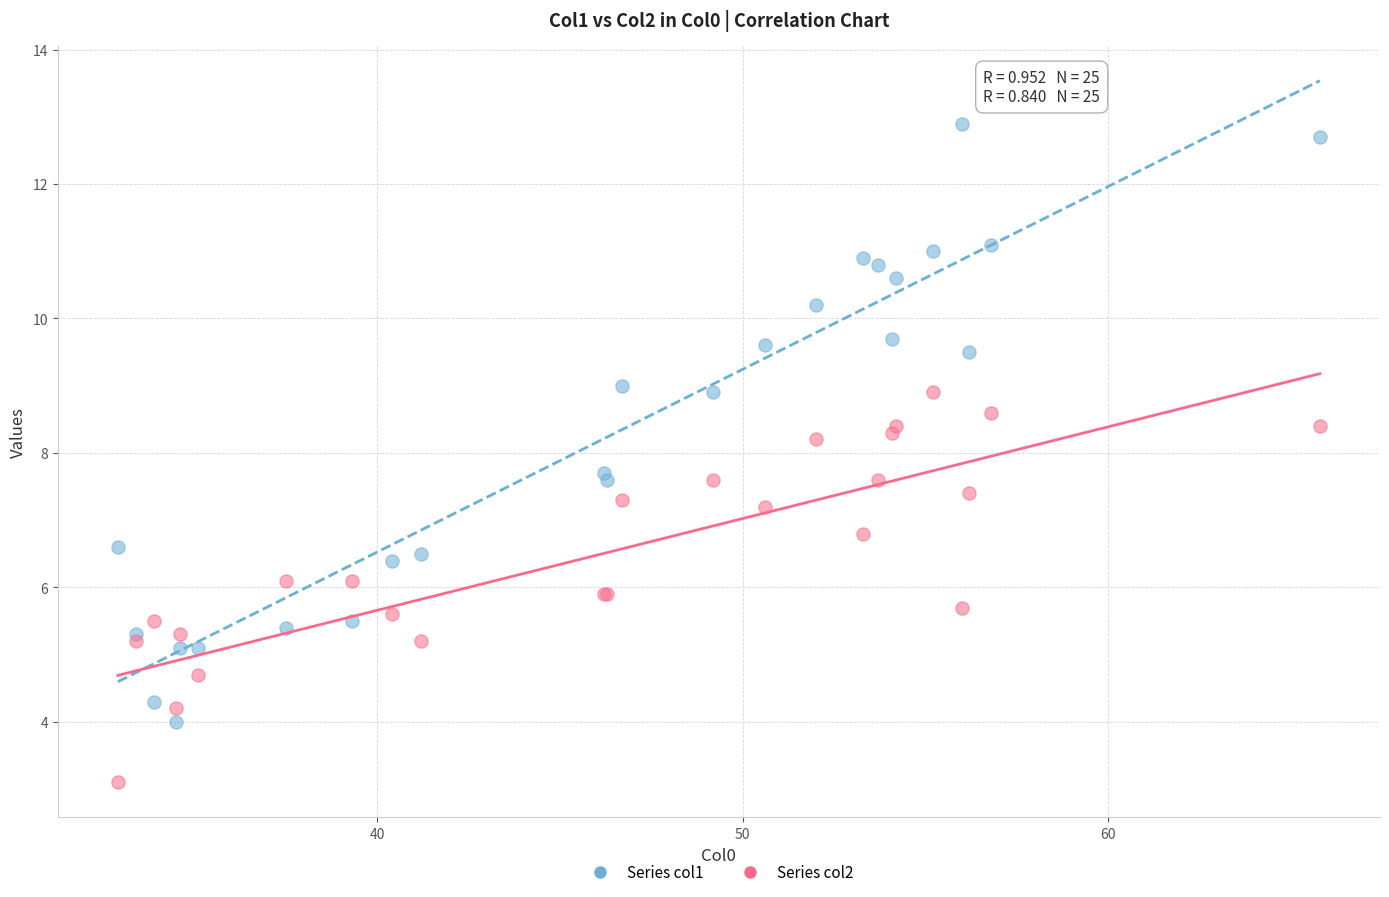

Which series contains the lowest Y value?

Series col2